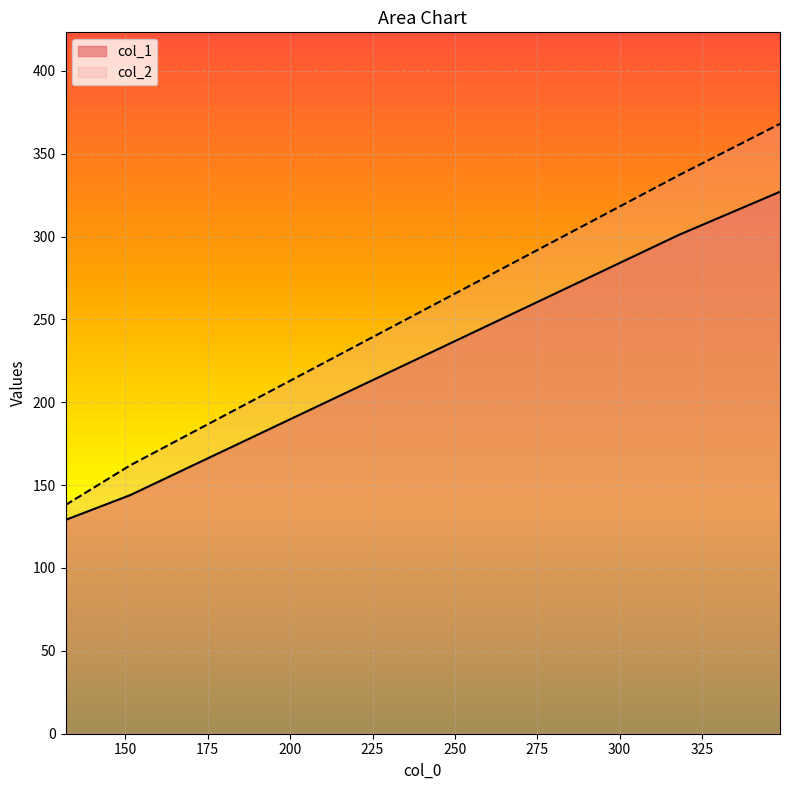

At which label does col_1 first exceed 301?

348.6666666666667